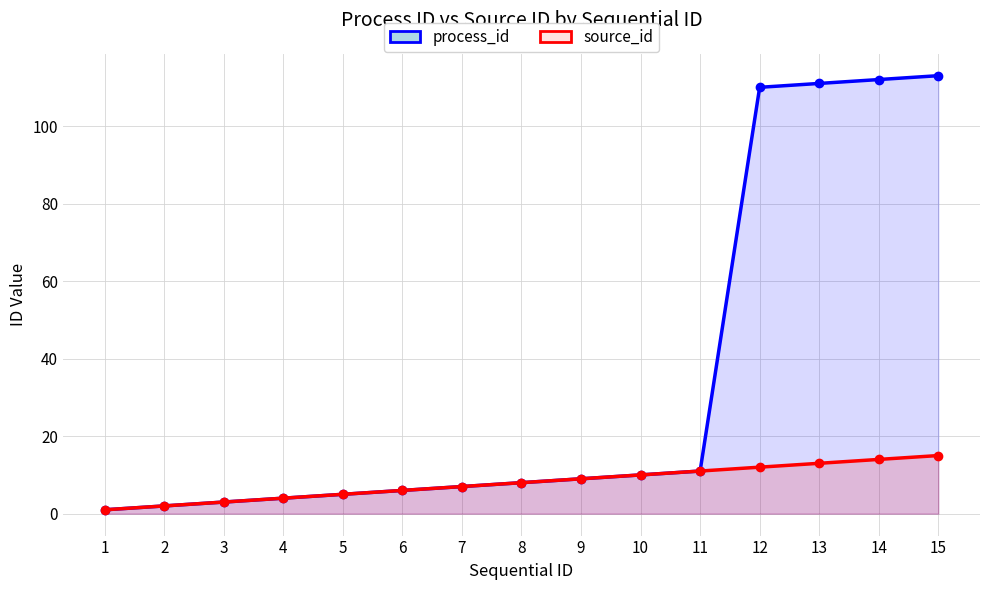

Rank the series by their maximum value, from lowest to highest.

source_id, process_id